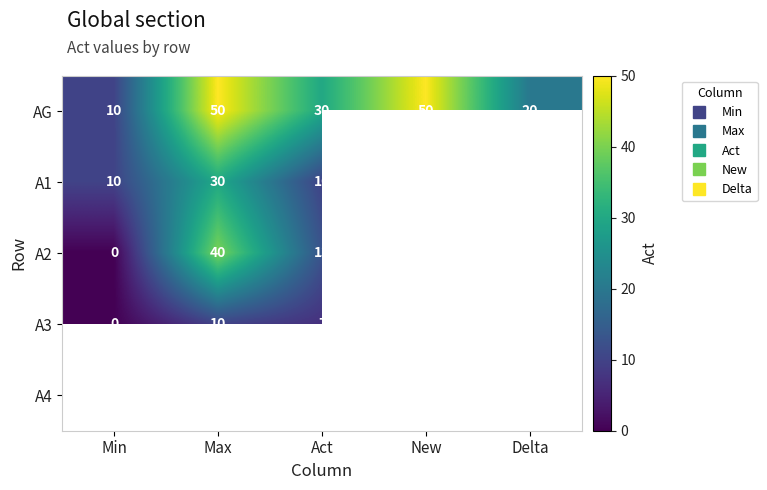

How many data points in A2 are less than 40?

2